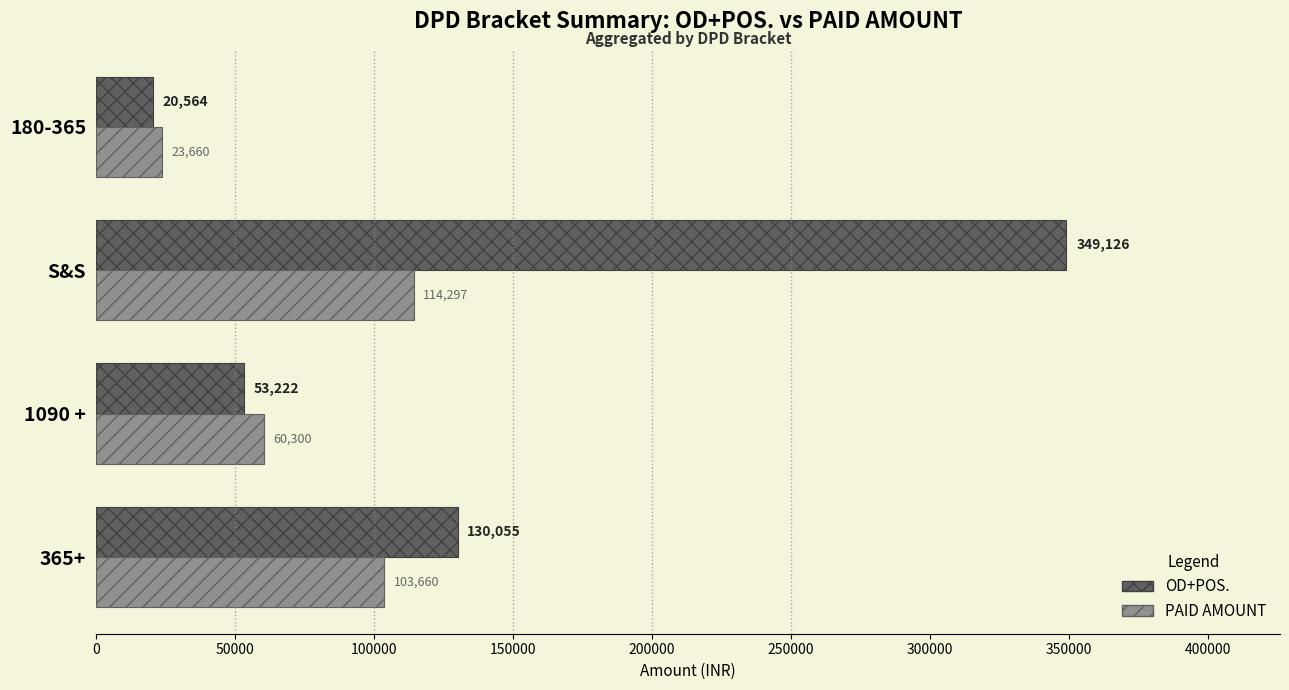

What is the minimum value shown in the chart?

20563.9